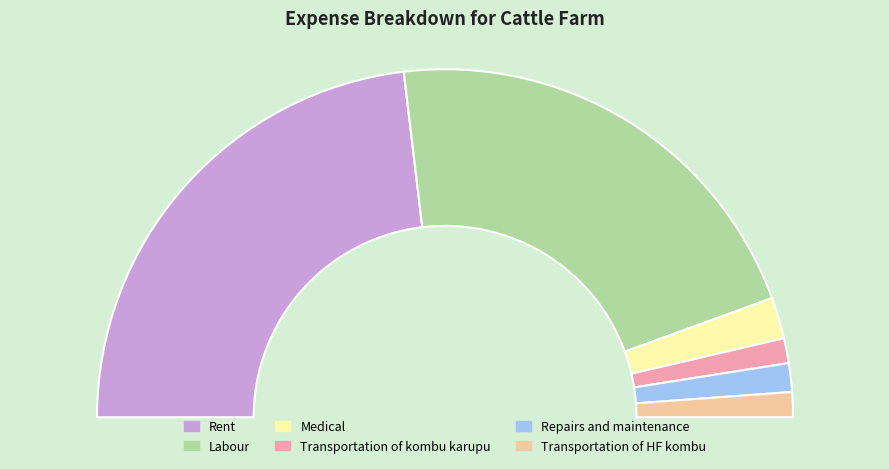

Rank the categories by value from highest to lowest.

Rent, Labour, Medical, Repairs and maintenance, Transportation of kombu karupu, Transportation of HF kombu